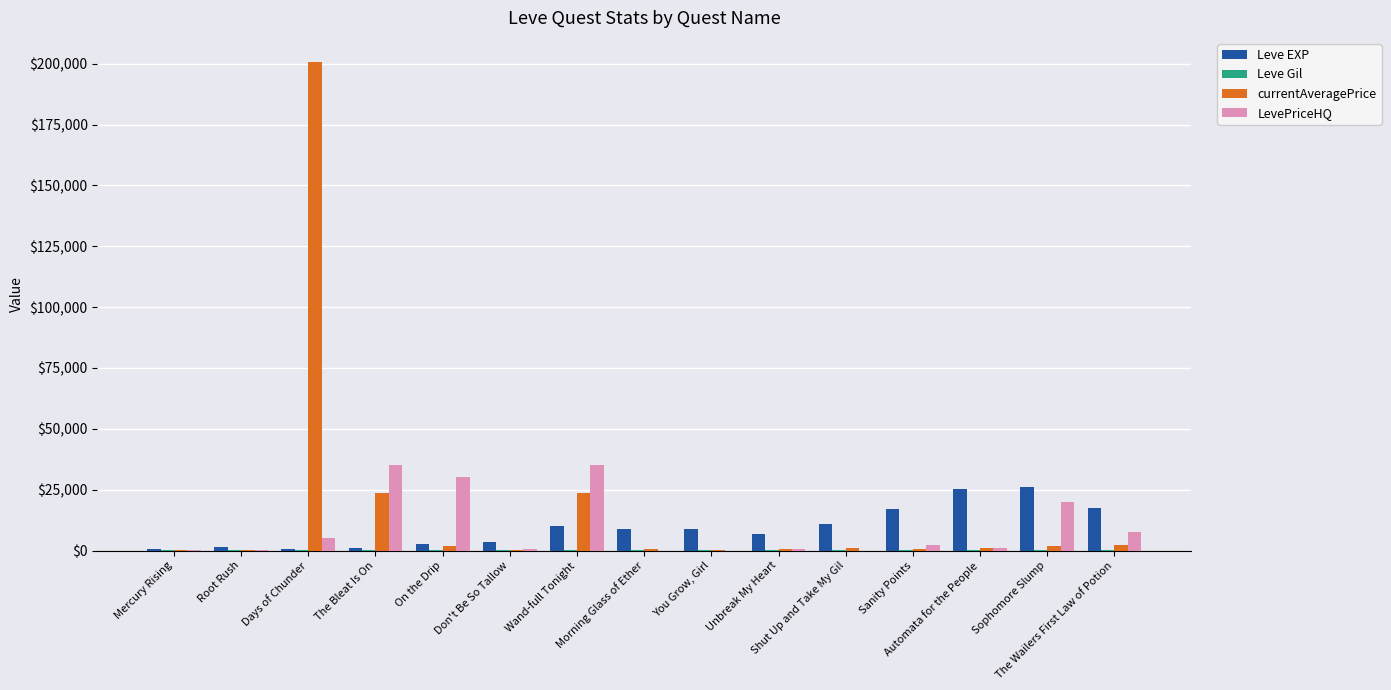

What is the sum of all Leve EXP values?

141410